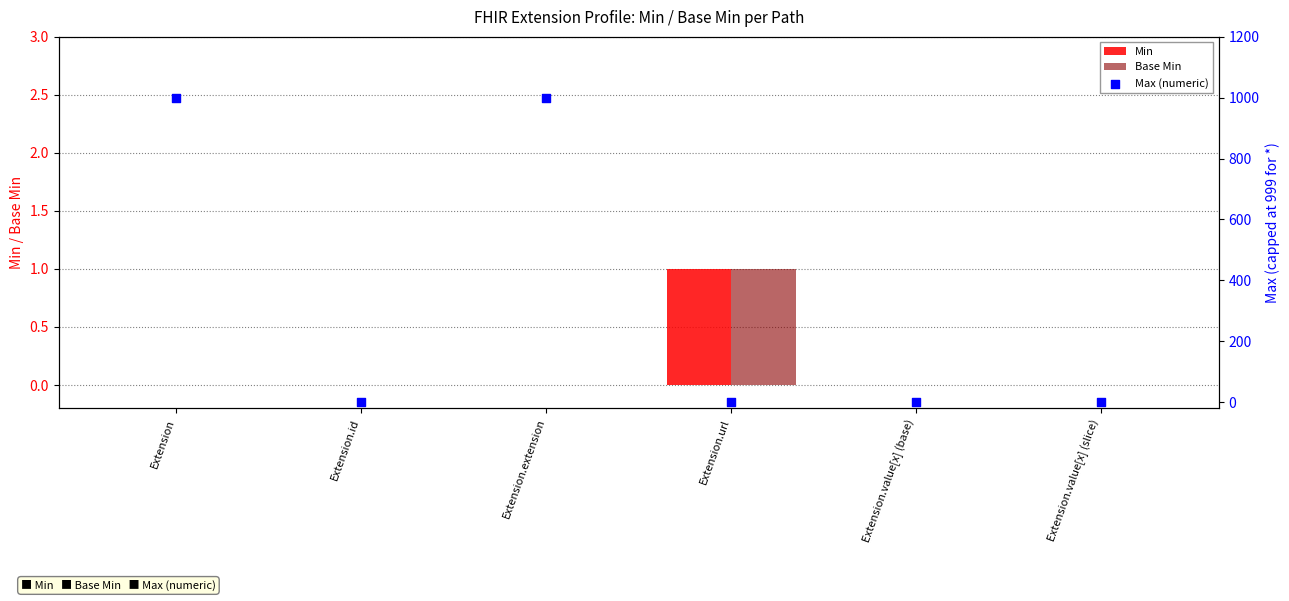

Which series contains the lowest Y value?

Min